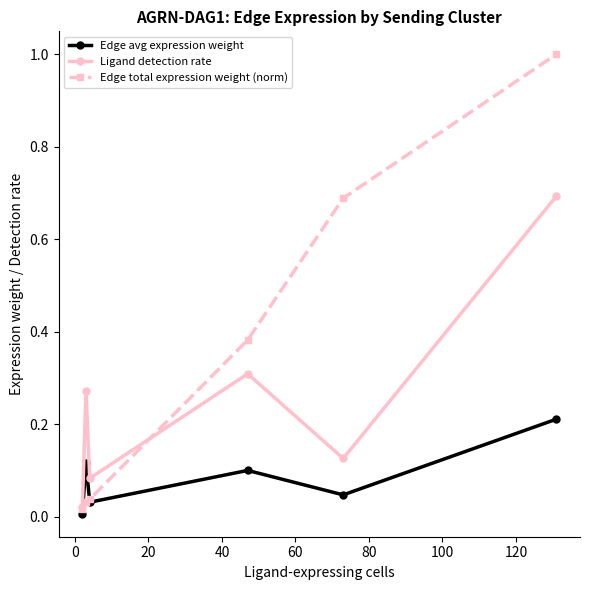

List the series in order of their peak value, lowest first.

Edge avg expression weight, Ligand detection rate, Edge total expression weight (norm)